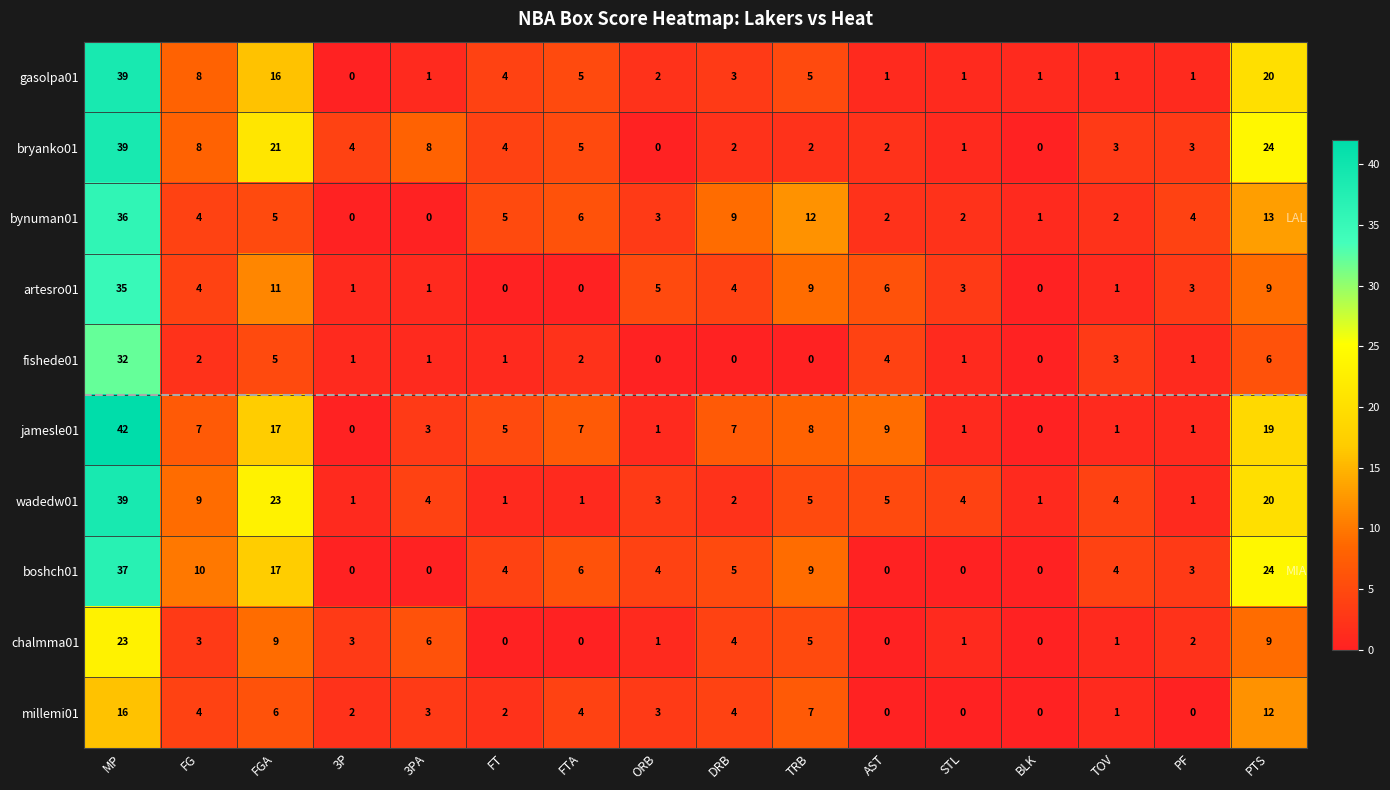

The value of jamesle01 at MP is 15. True or false?

False